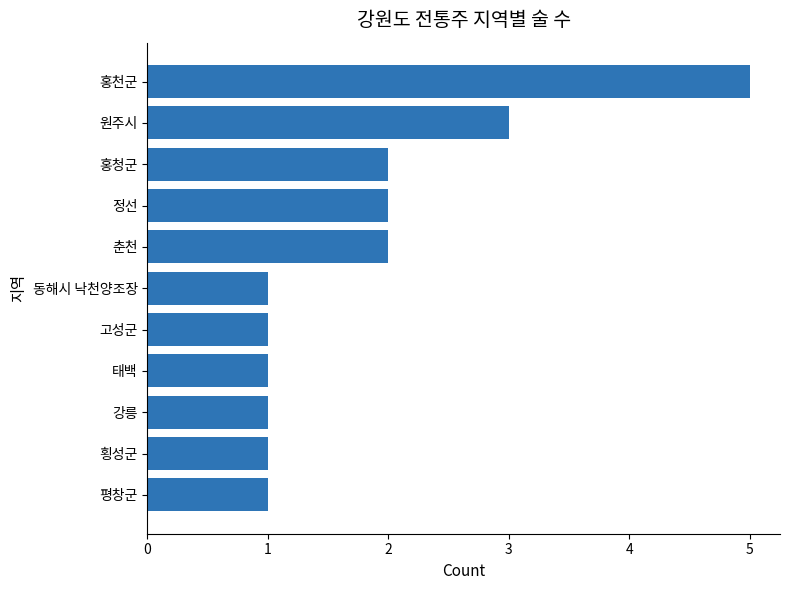

The value at 원주시 is 3. True or false?

True